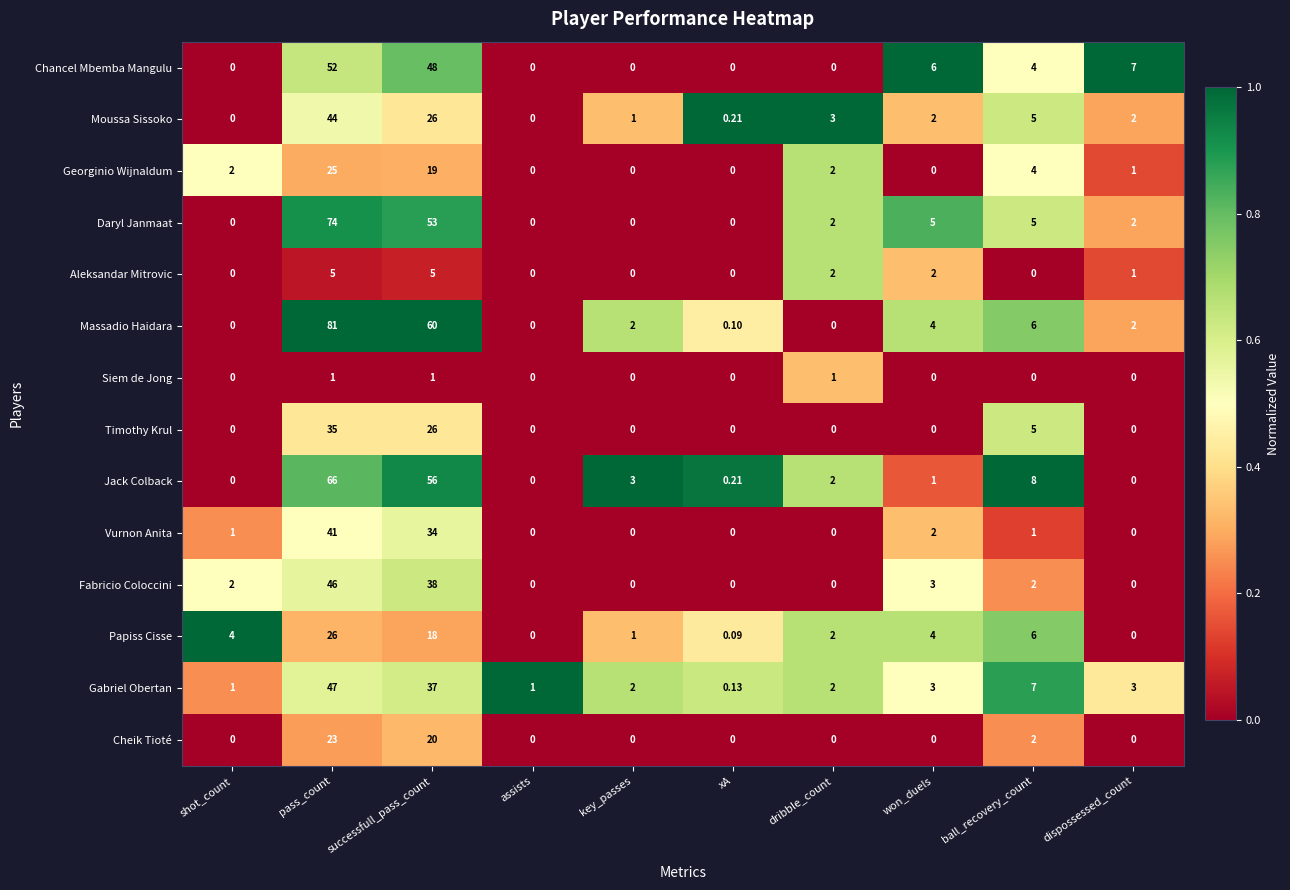

Which series has the largest range (max minus min)?

Massadio Haidara